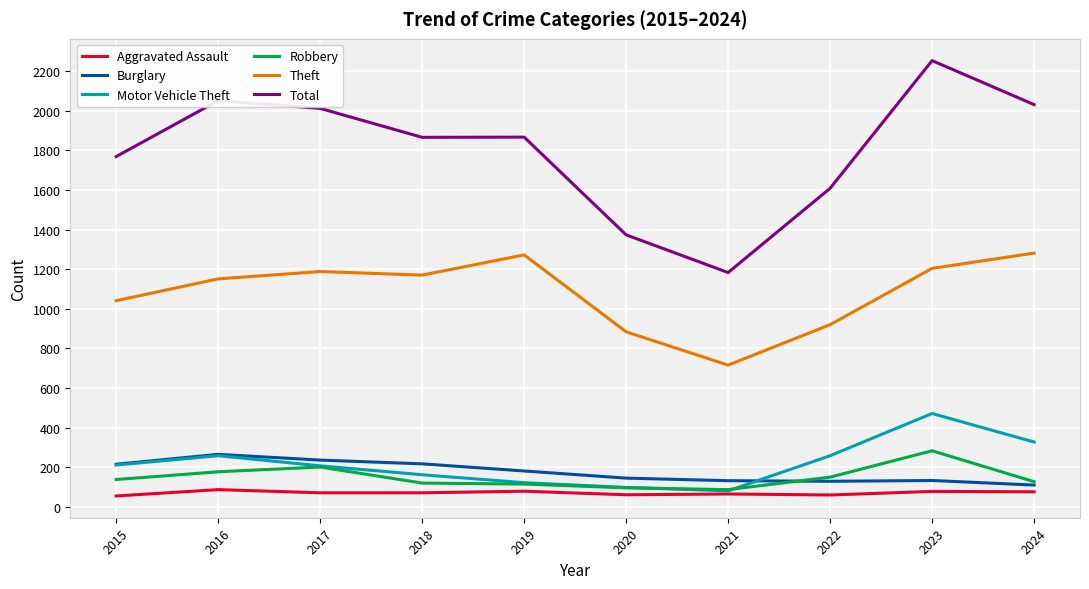

What is the total value across all series at 2021?

2268